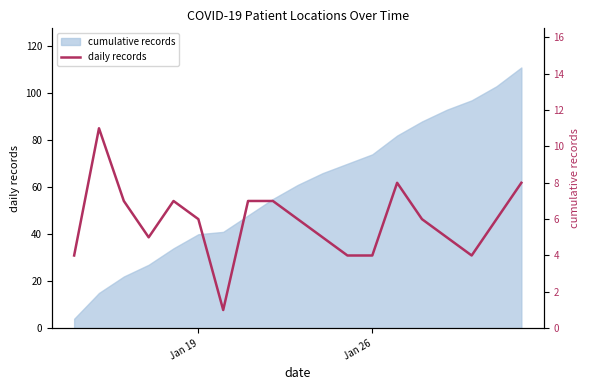

How many lines are shown in the chart?

1